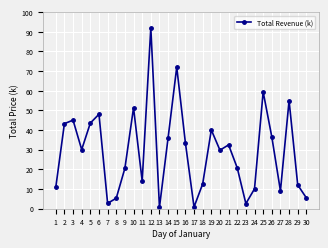

What is the difference between the values at 29 and 19?

28.0